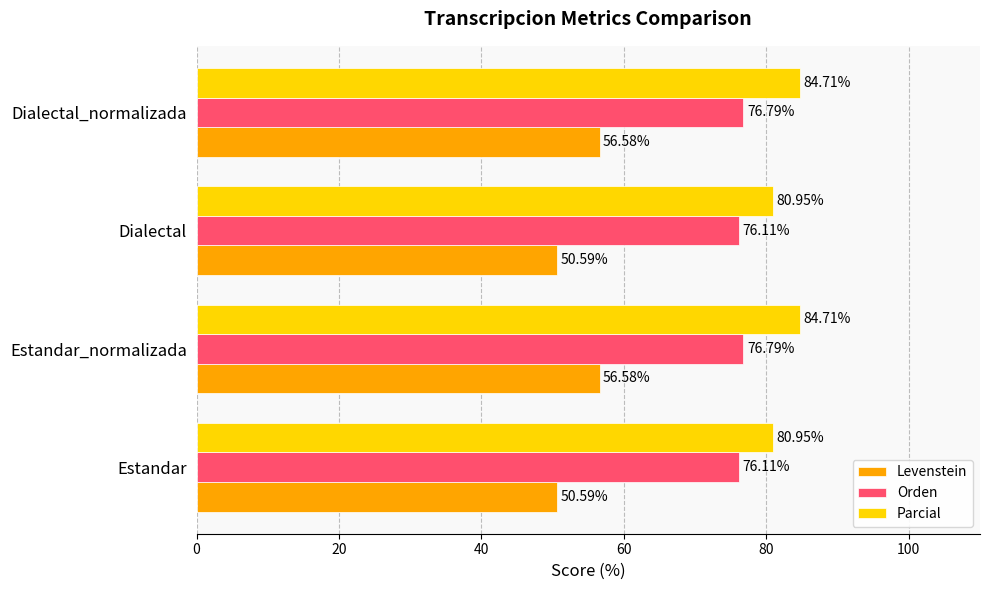

What are all the series names shown in the legend?

Levenstein, Orden, Parcial